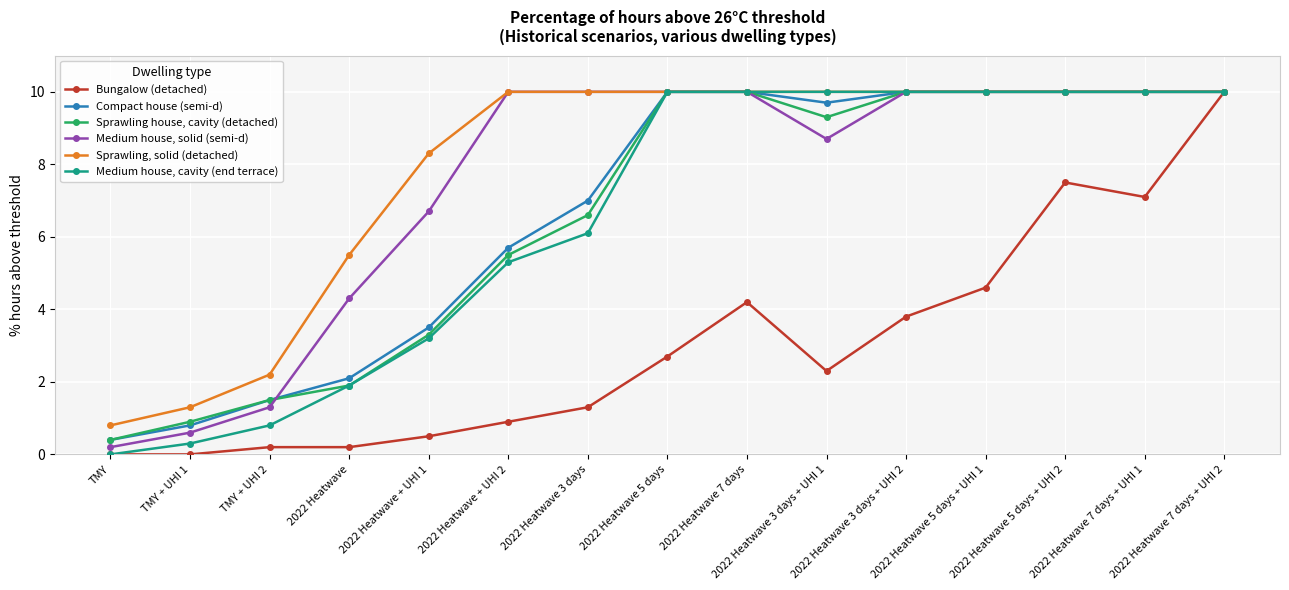

Is the value of Sprawling, solid (detached) at TMY + UHI 2 greater than the value of Compact house (semi-d) at TMY + UHI 2?

Yes